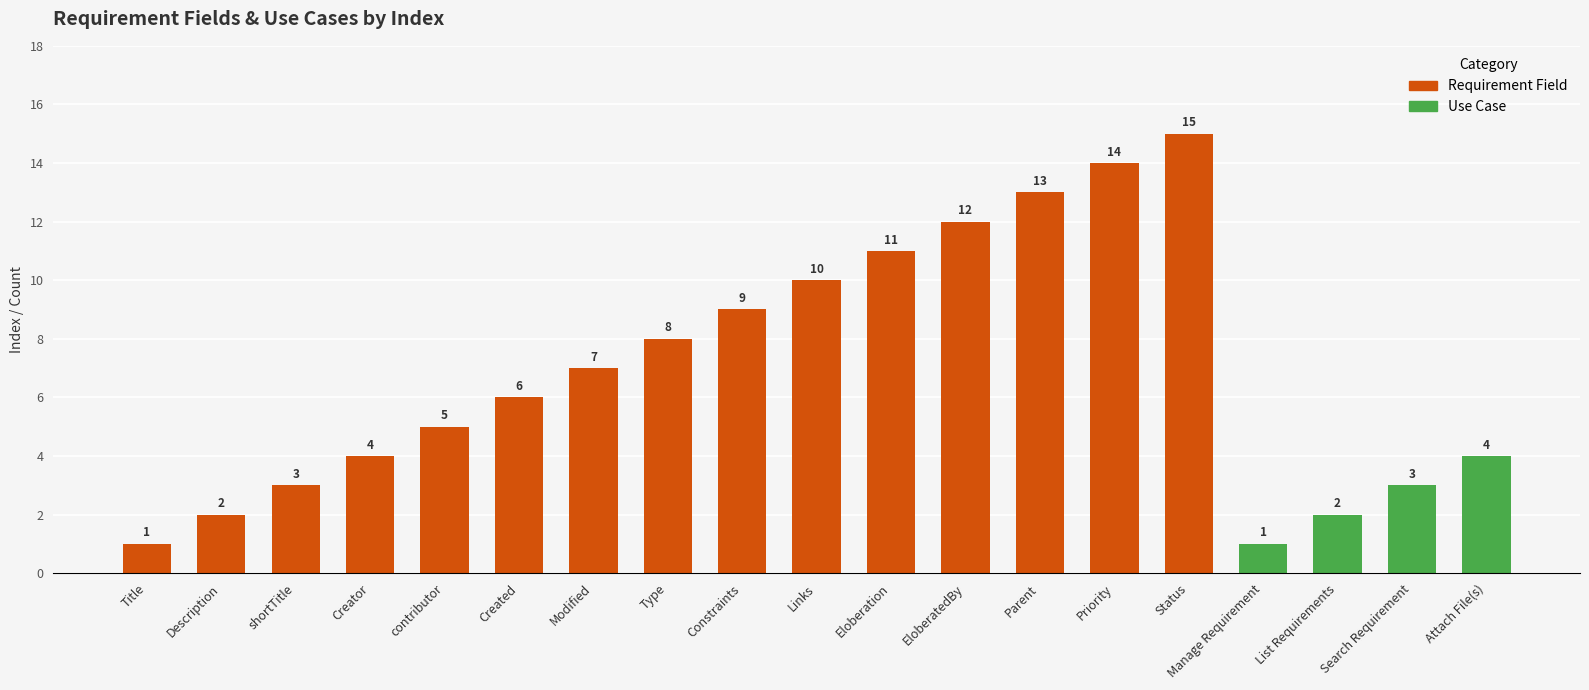

What is the difference between the maximum and minimum values?

14